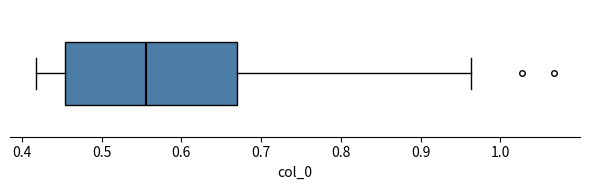

Where is the right edge of the box on the x-axis? The values are not printed on the chart, so give them approximately, as read against the axis.

0.67